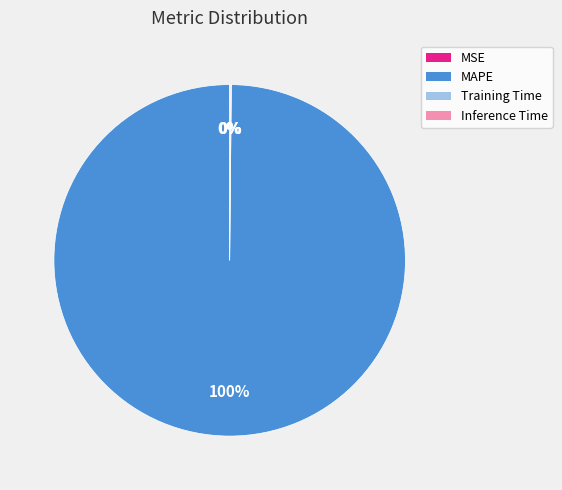

Is there a majority slice in this chart?

Yes